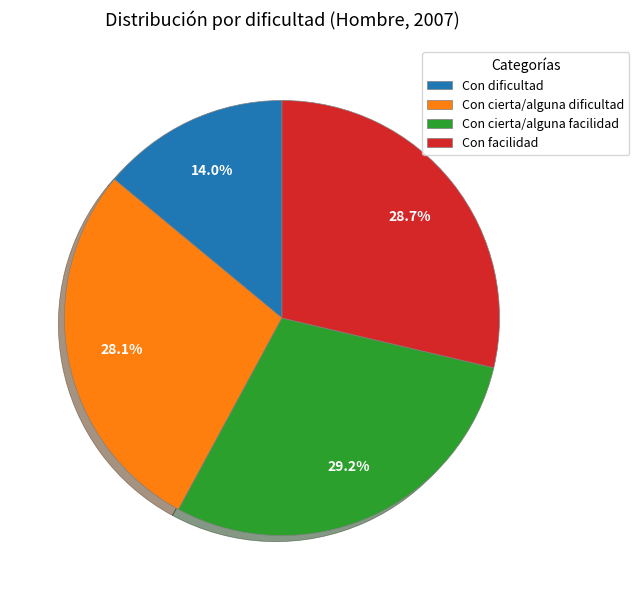

What percentage is the Con dificultad slice, to the nearest percent?

14%